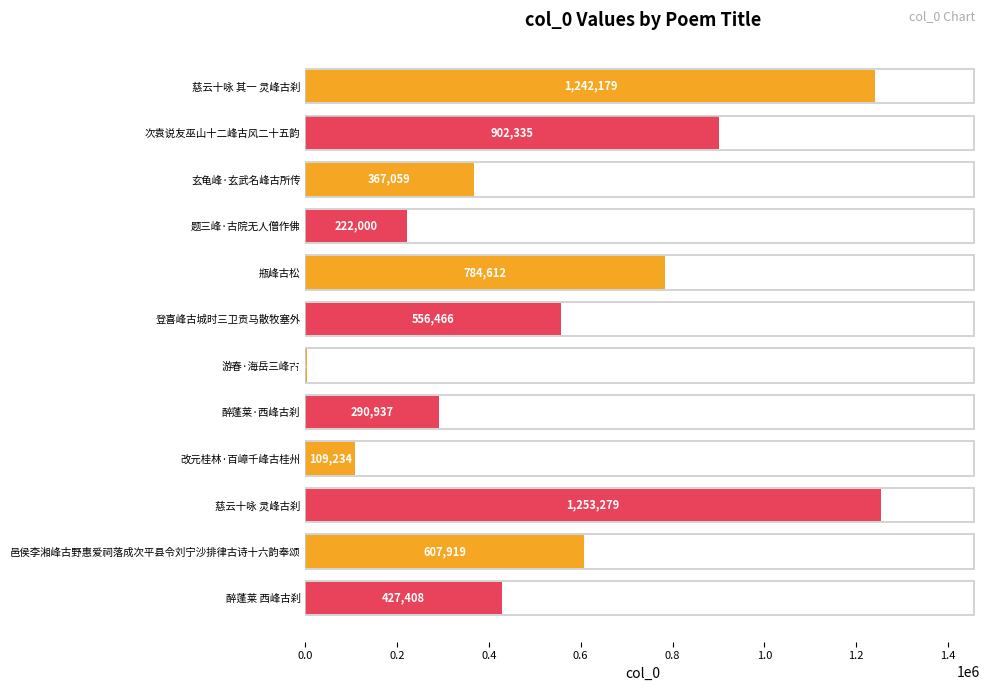

What is the change in value from 改元桂林·百嶂千峰古桂州 to 邑侯李湘峰古野惠爱祠落成次平县令刘宁沙排律古诗十六韵奉颂?

+498685